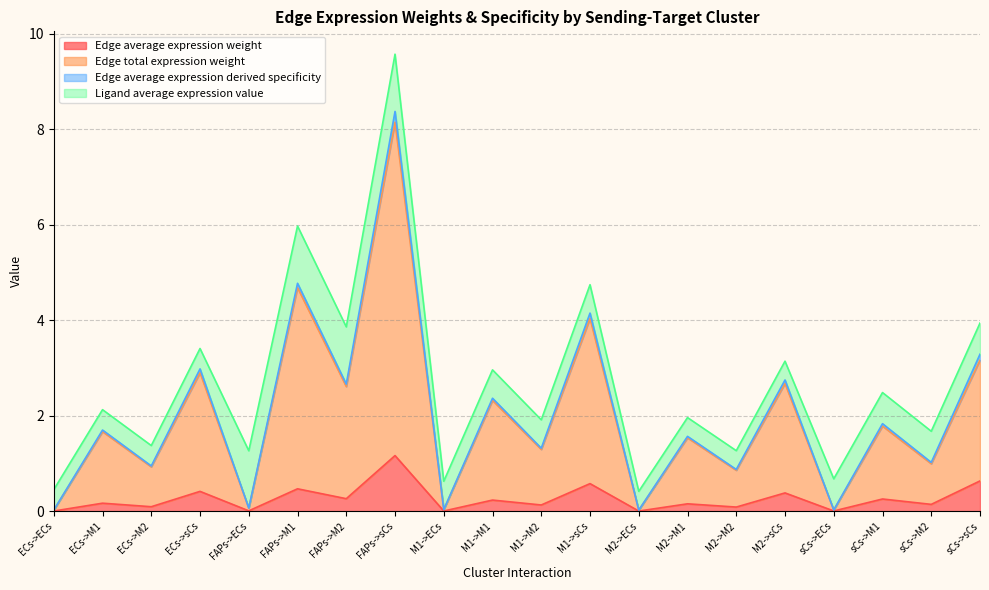

At which label does Edge total expression weight first exceed 1?

ECs->M1